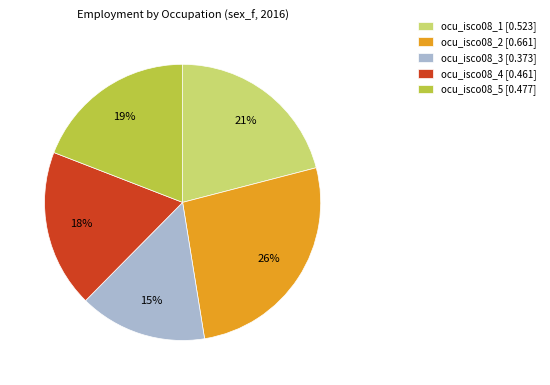

Does ocu_isco08_4 account for over 50% of the chart?

No